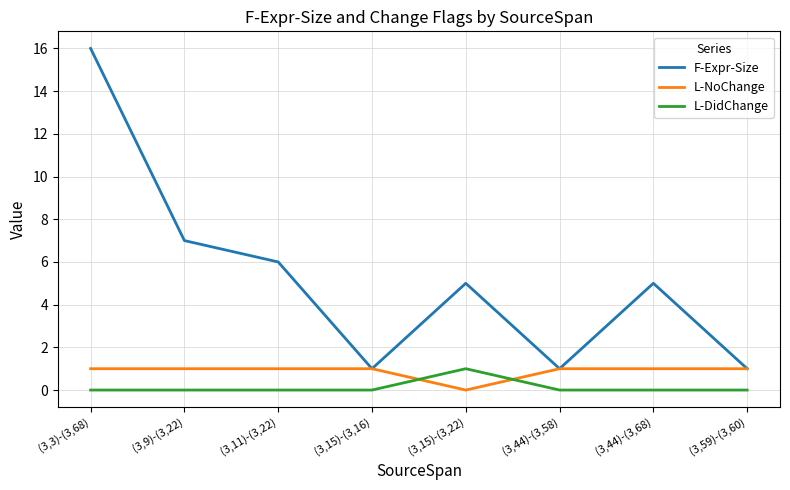

What position from the right is (3,44)-(3,68)?

2